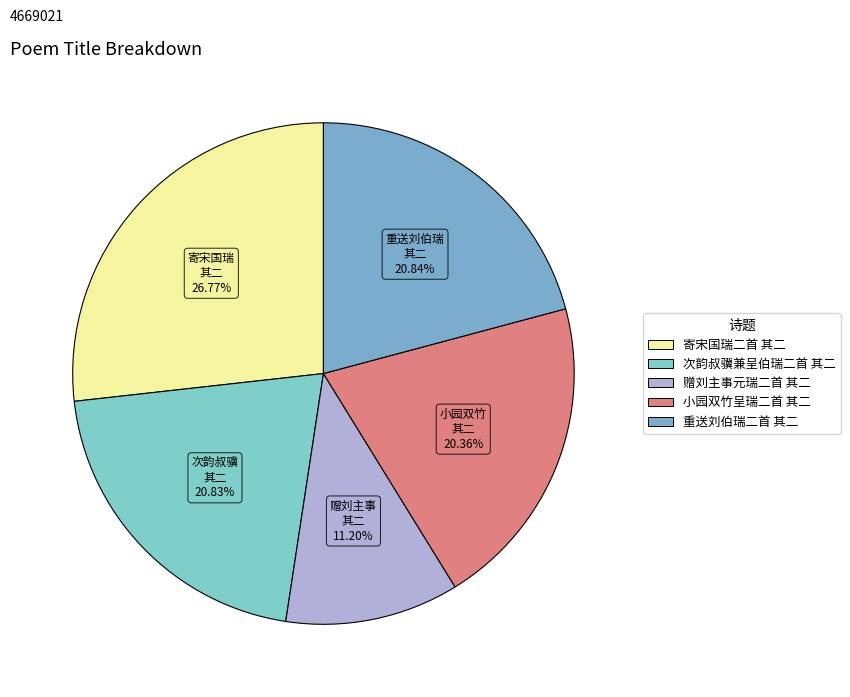

To the nearest percent, what portion does 小园双竹呈瑞二首 其二 represent?

20%